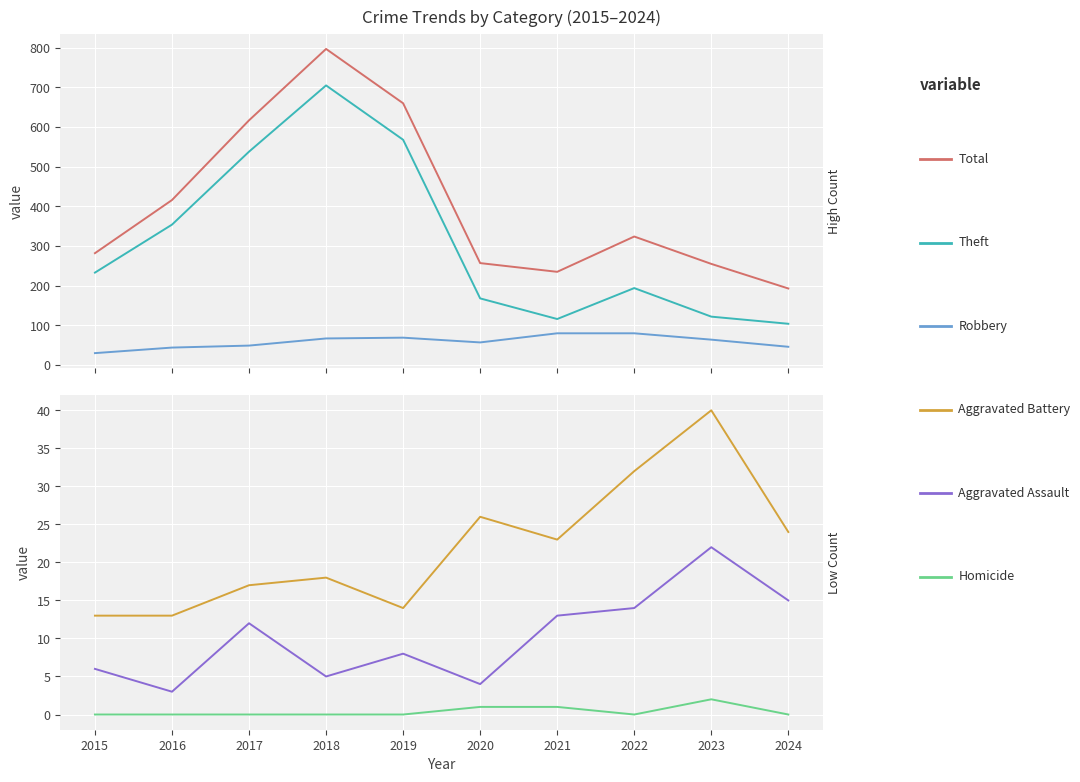

Does the chart display data point markers on the line(s)?

No